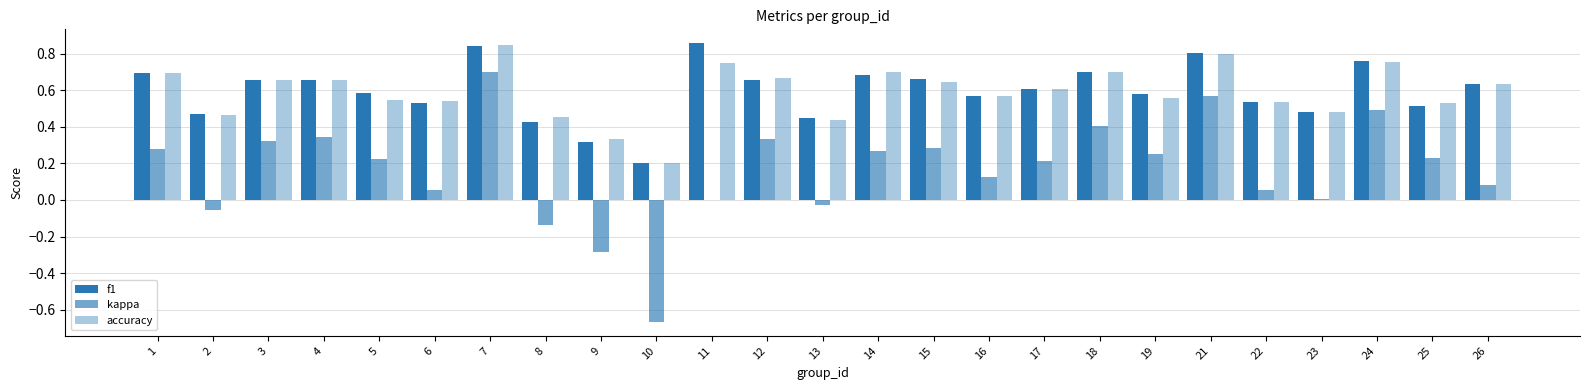

What is the difference between the maximum and minimum values in the f1 series?

0.7